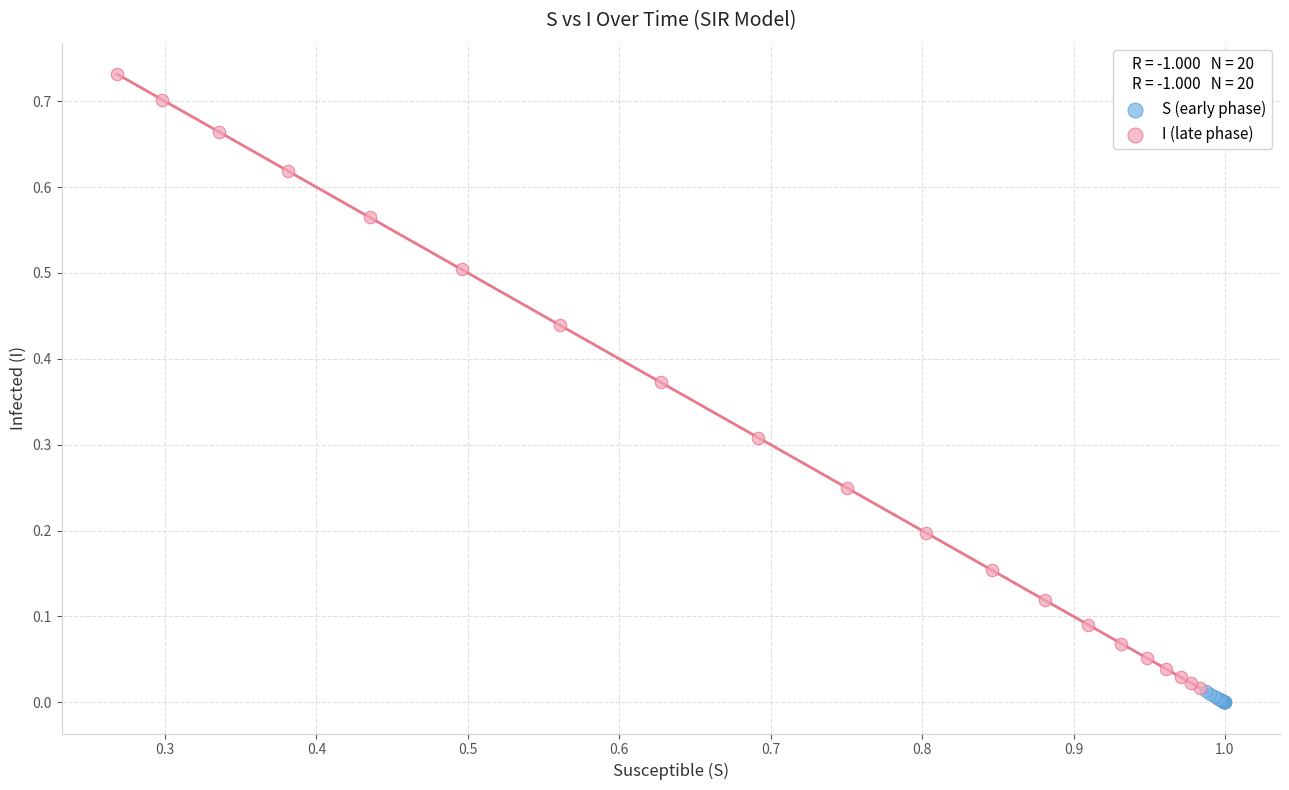

Which series has the largest Y range (max minus min)?

I (late phase)